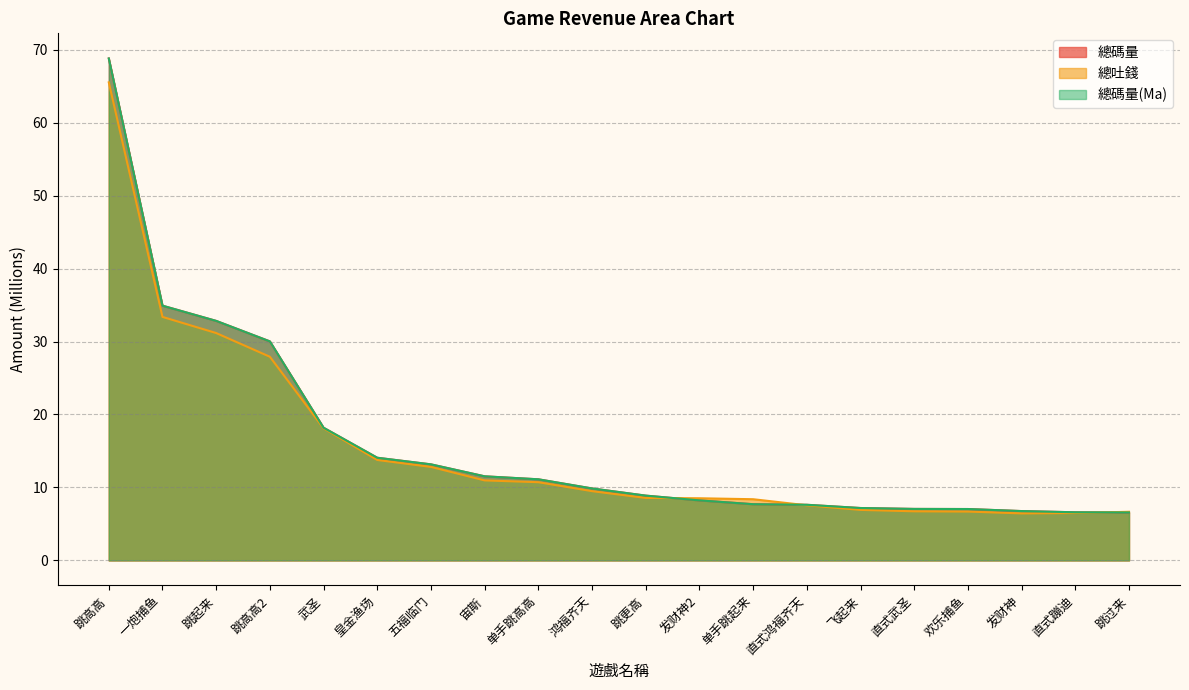

Which has a higher value, 直式武圣 or 武圣?

武圣